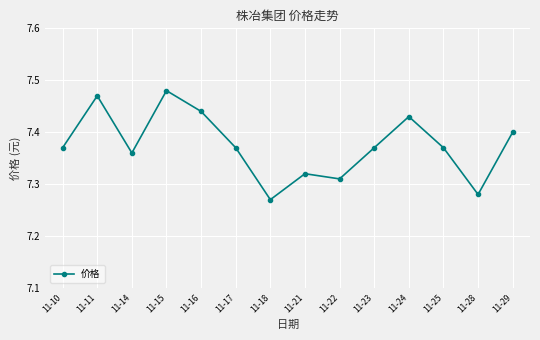

True or false: the data shows 1.5 at 11-15.

False